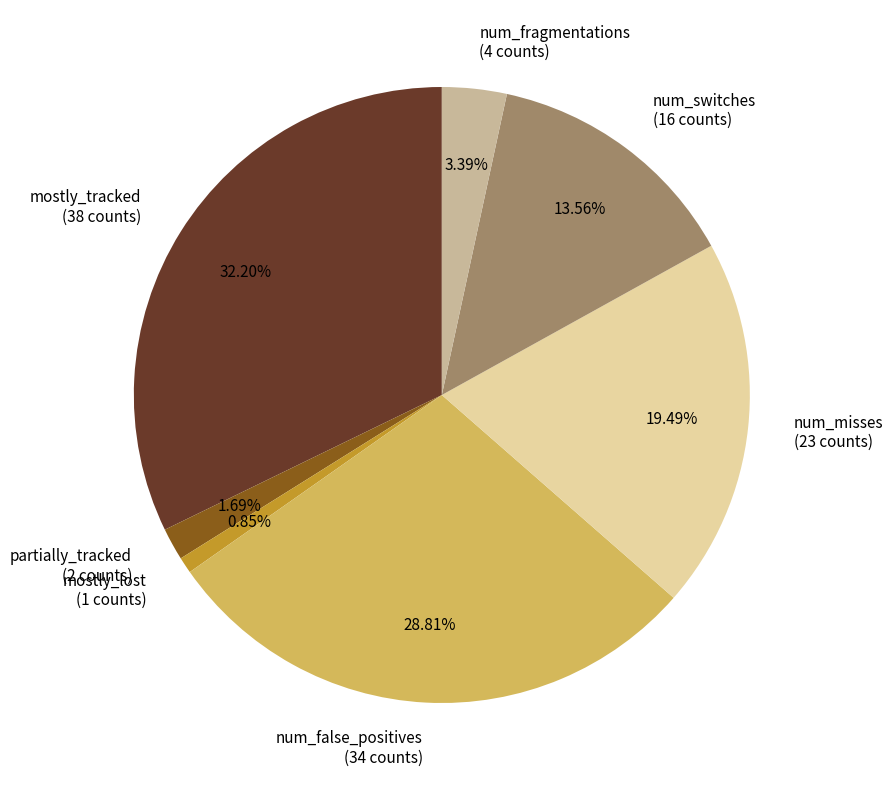

Do num_fragmentations and num_switches together represent more than half of the pie?

No